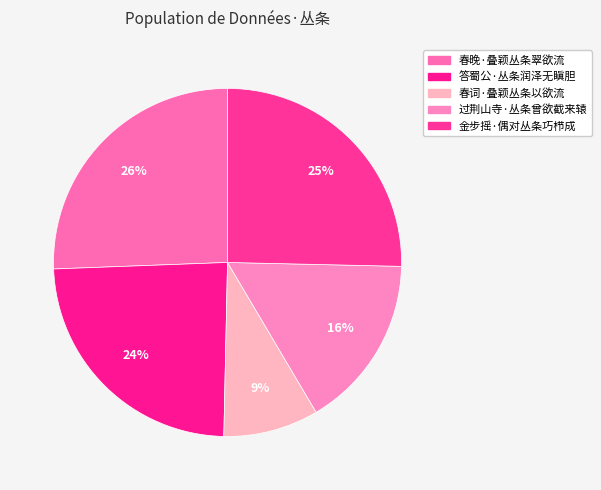

How many segments does this pie chart have?

5